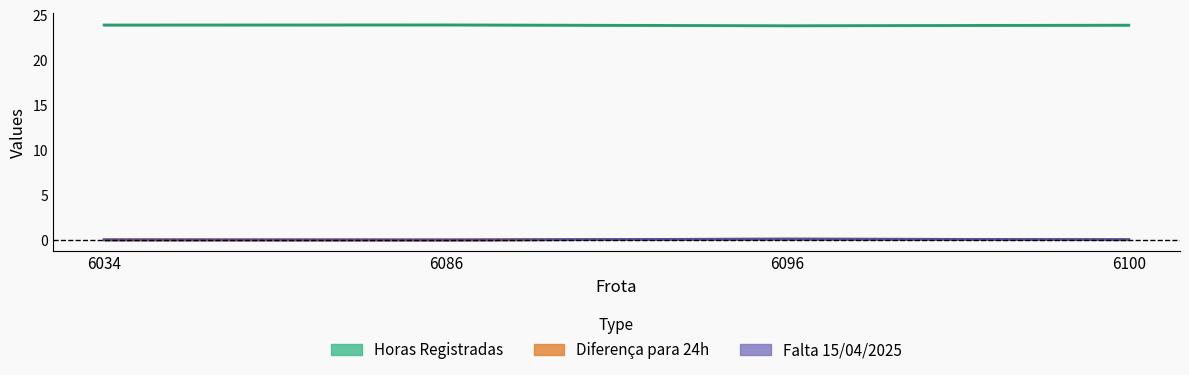

At which label is Horas Registradas closest to 23?

6096